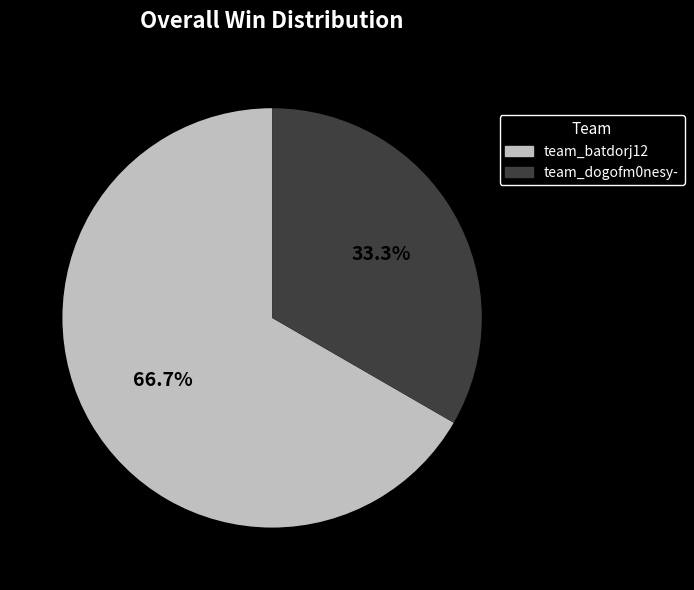

What percentage is NOT represented by team_dogofm0nesy-?

66.7%